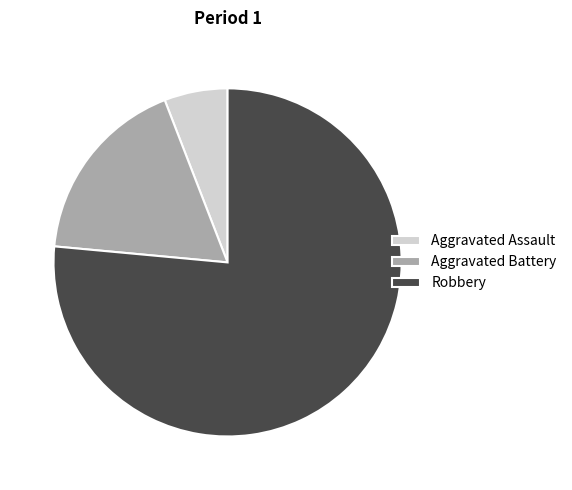

Count the number of slices in the pie.

3